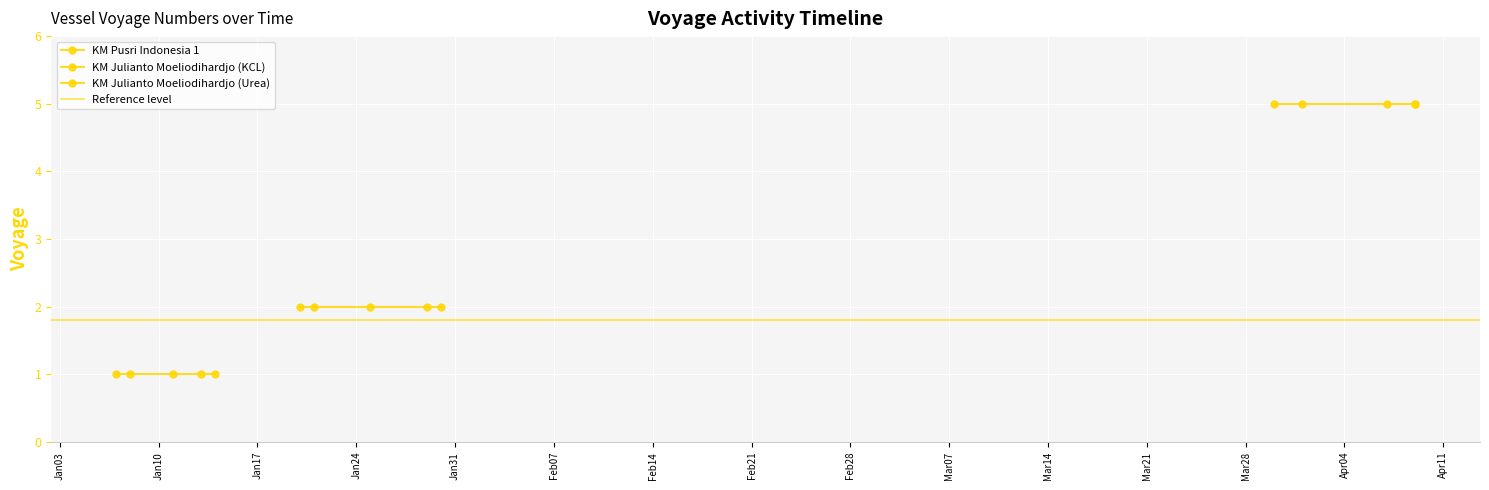

List the series in order of their overall mean, highest first.

KM Pusri Indonesia 1, KM Julianto Moeliodihardjo (Urea), KM Julianto Moeliodihardjo (KCL)